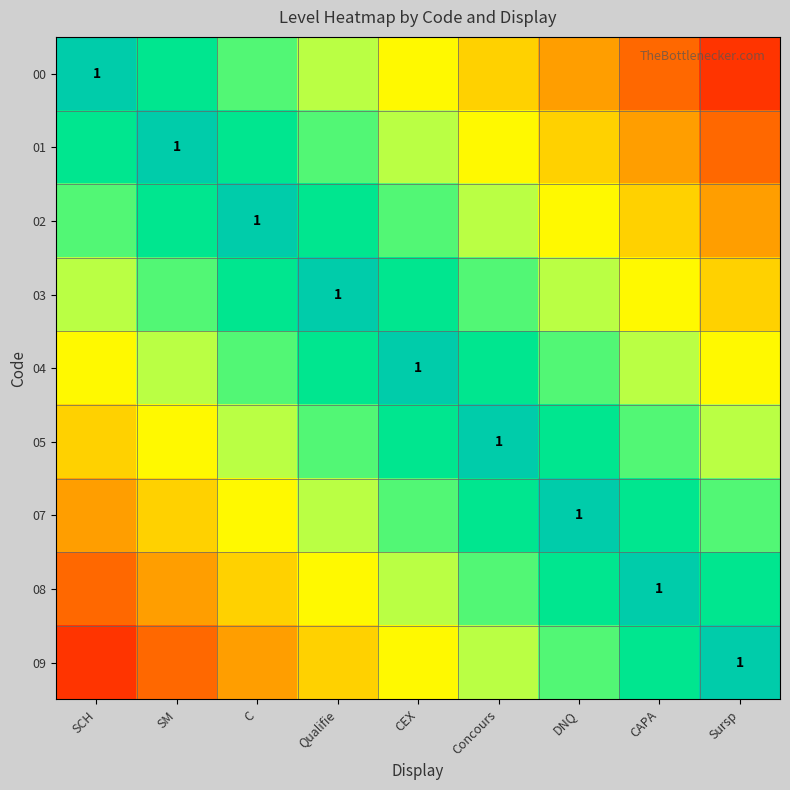

Count the number of categories in the chart.

9